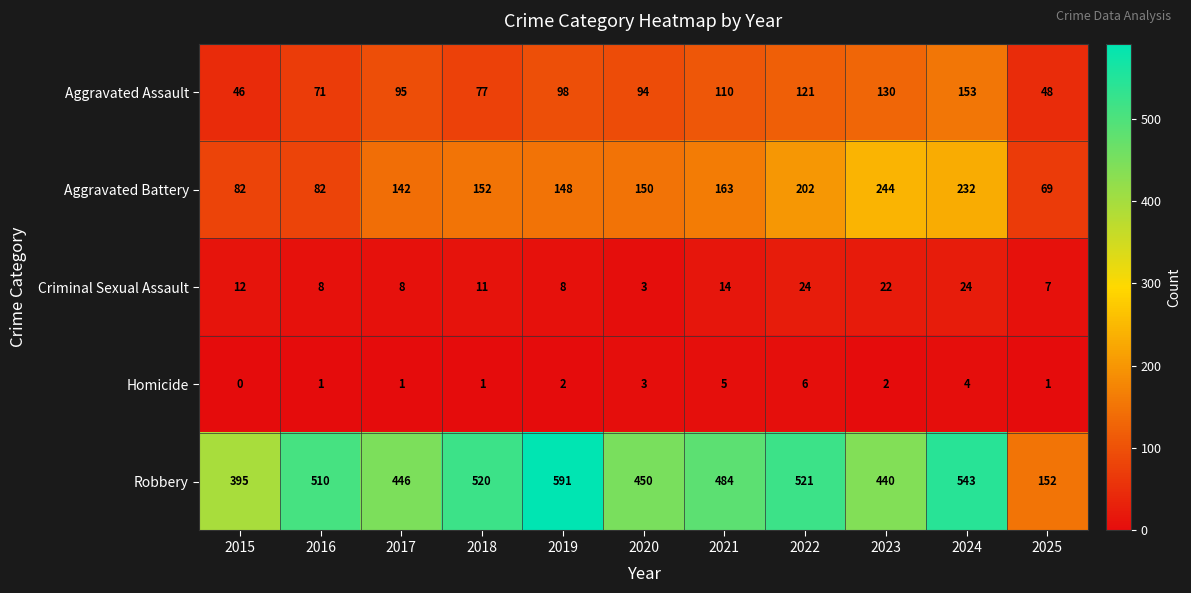

Is it true that Aggravated Battery equals 76 at 2018?

False